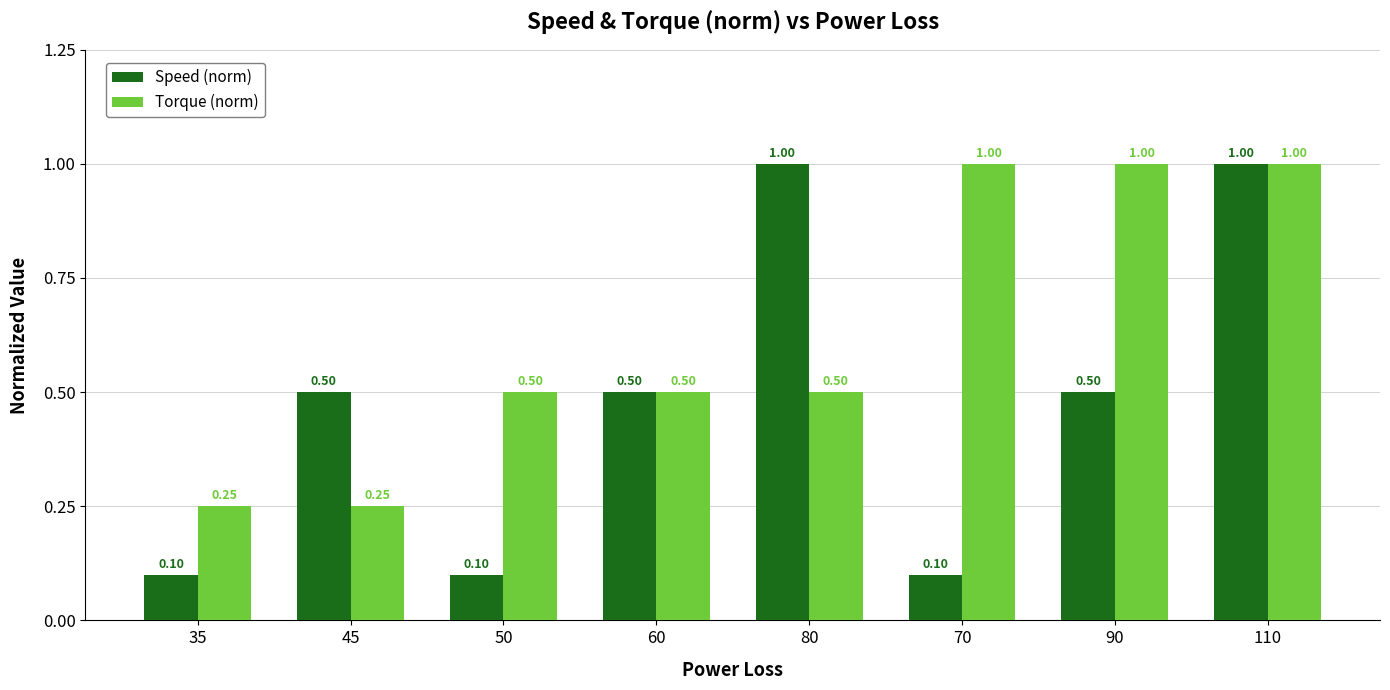

At how many categories does at least one series exceed 0?

8